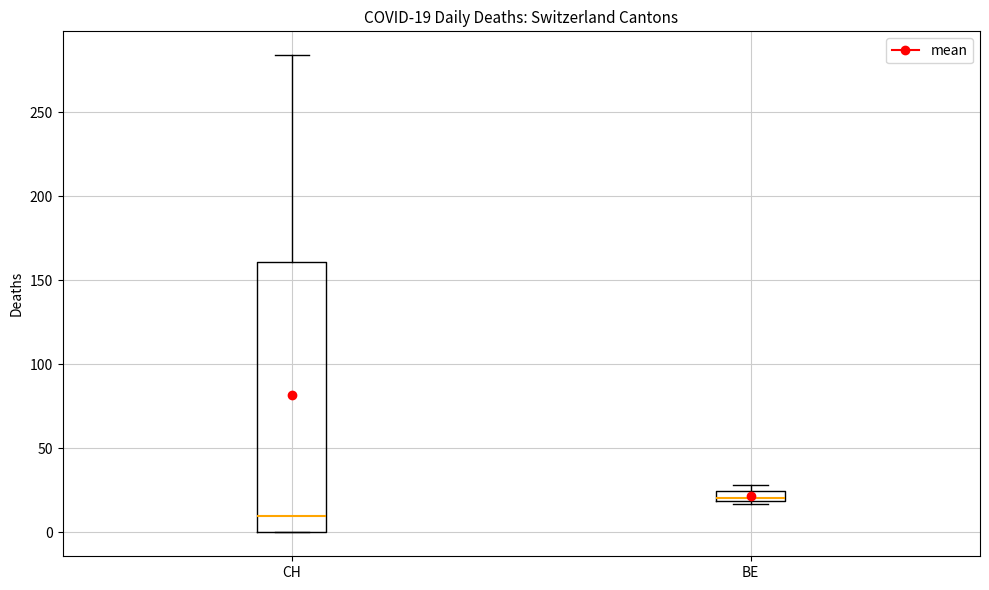

Which box's median line is the lowest?

CH